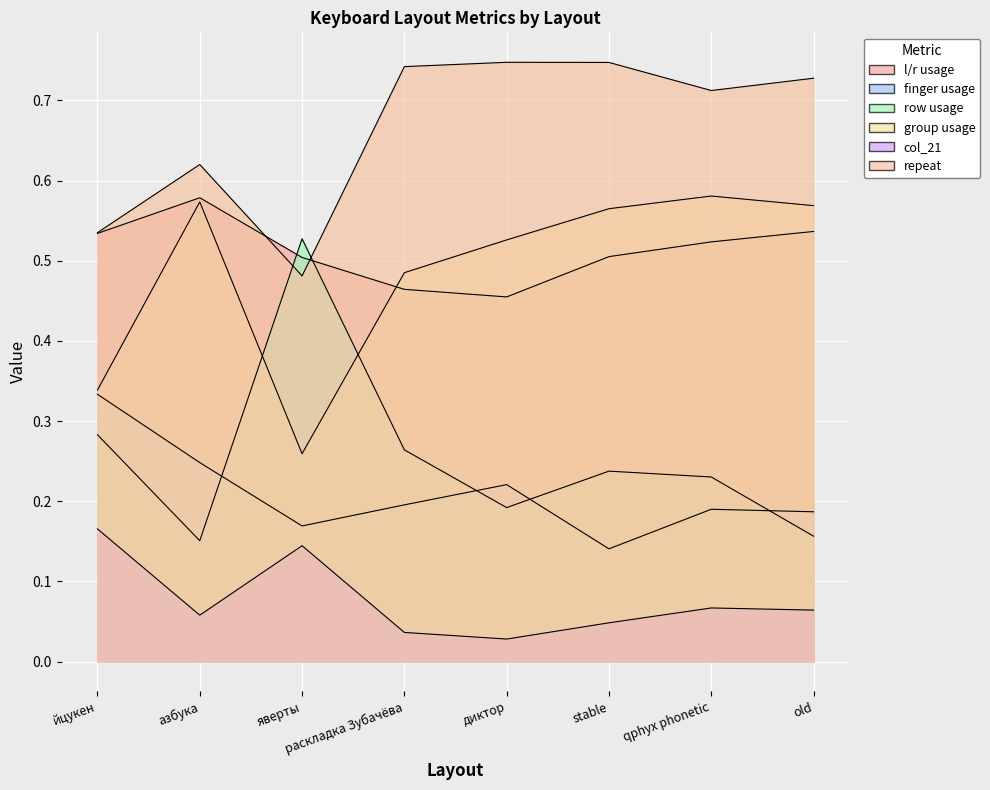

At which category does the chart reach its minimum across all series?

диктор